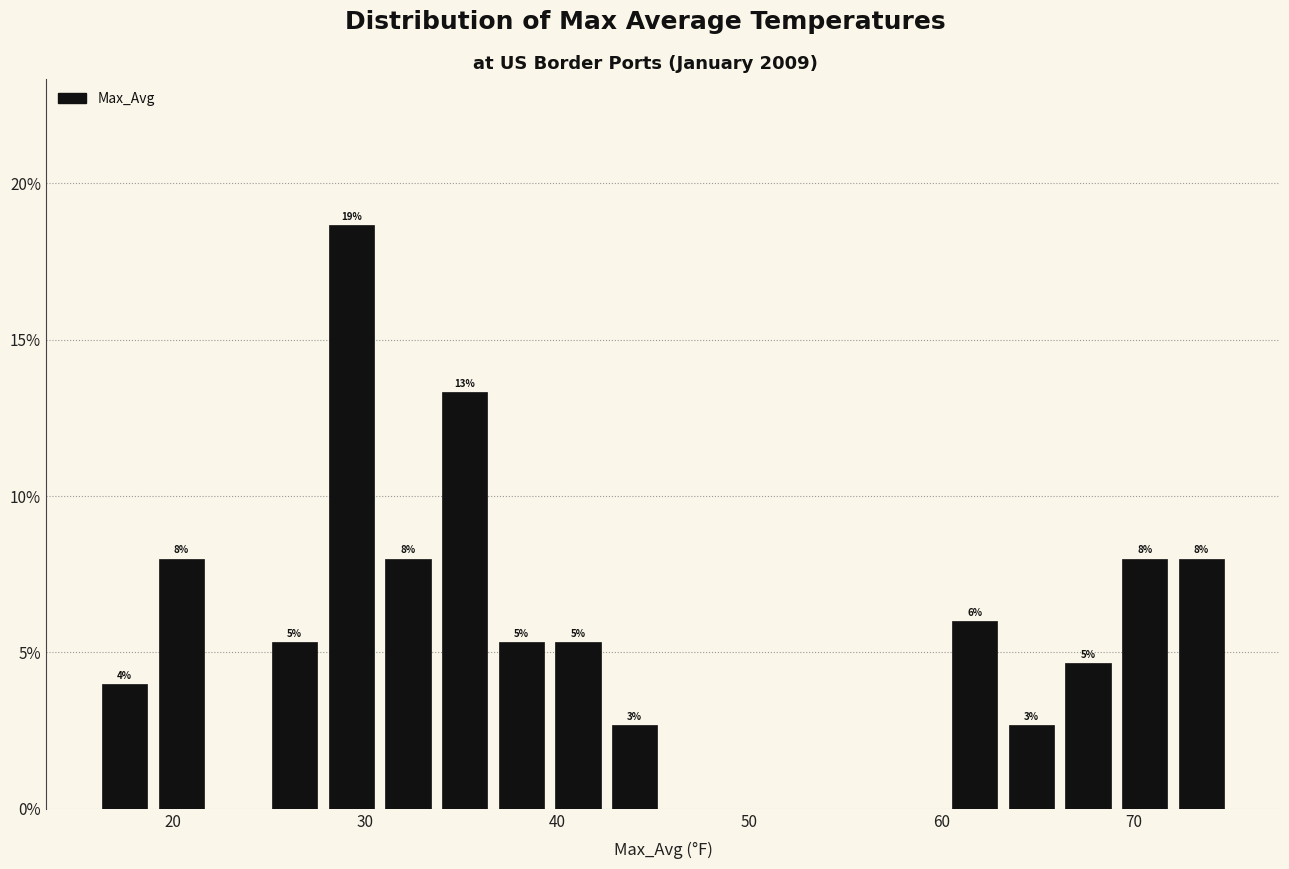

Read against the x-axis, roughly where is the centre of the tallest bar?

29